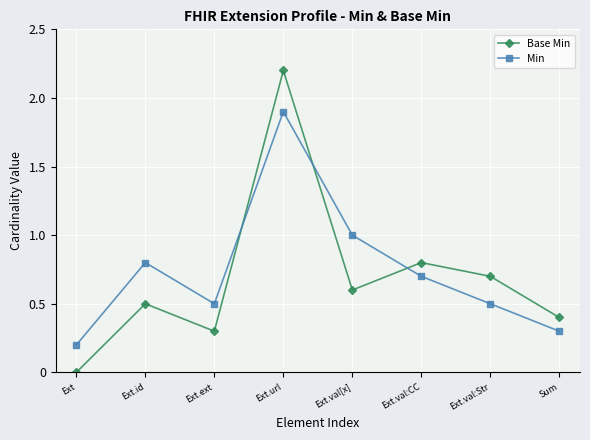

Is it true that Min equals 0.4 at Ext.val[x]?

False